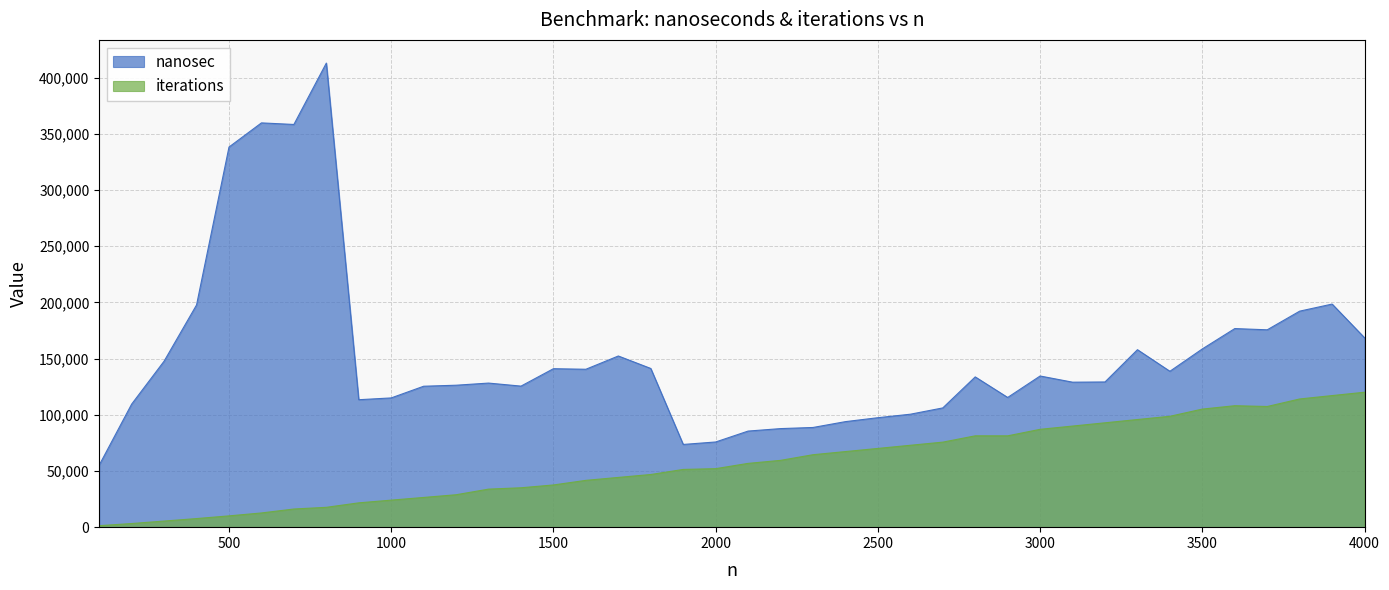

Is the value of iterations at 2500 greater than the value of nanosec at 3400?

No